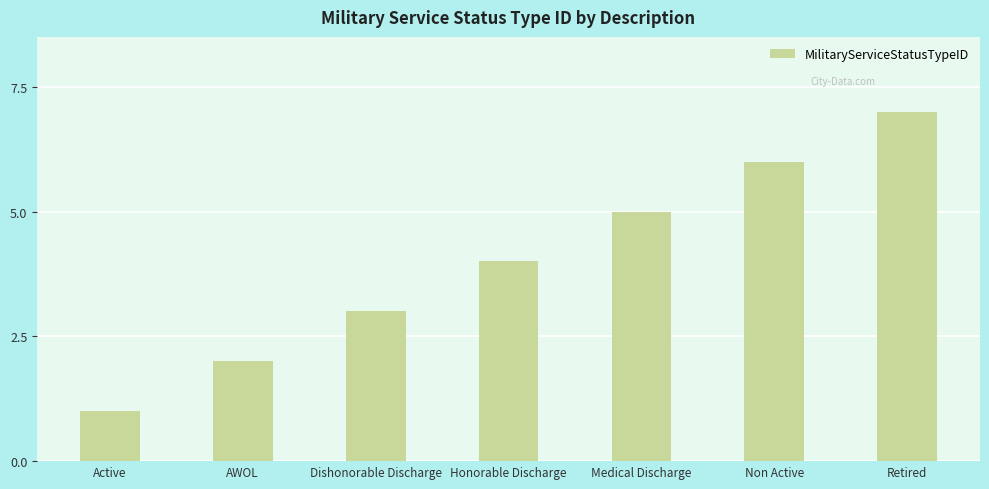

Reading right to left, extract all data points from this chart.

Retired=7	Non Active=6	Medical Discharge=5	Honorable Discharge=4	Dishonorable Discharge=3	AWOL=2	Active=1